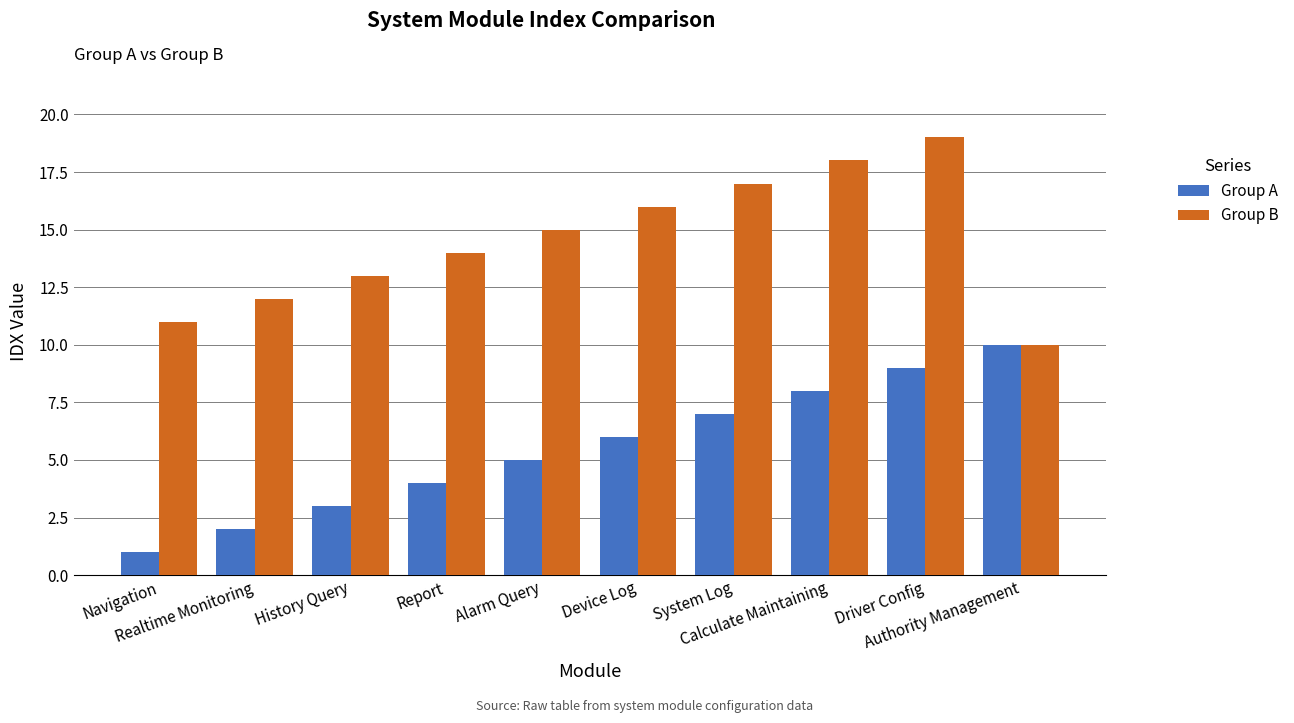

Count the Group B values in the range 12 to 17.

6